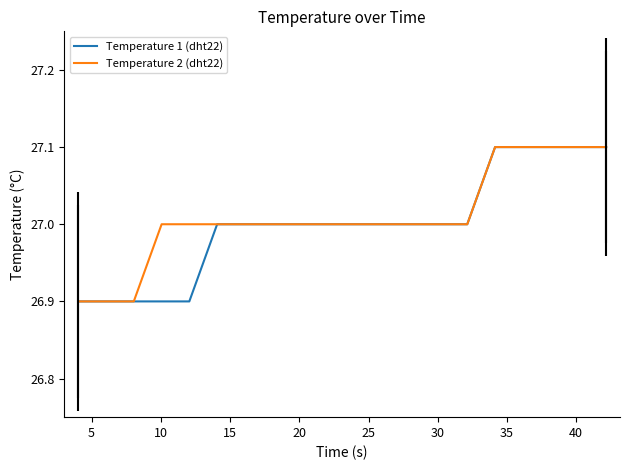

What is the minimum value for Temperature 2 (dht22)?

26.9